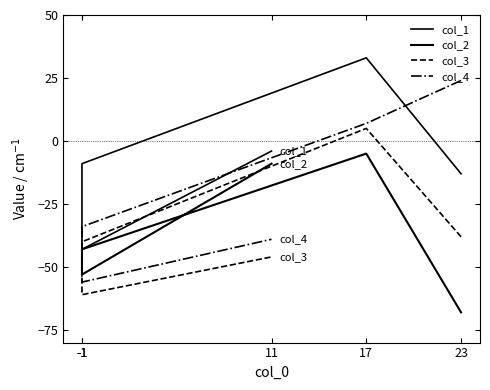

Reading right to left, what are all the values shown in this chart?

col_1: -4	-43	-9	33	-13
col_2: -9	-53	-43	-5	-68
col_3: -46	-61	-40	5	-38
col_4: -39	-56	-34	7	24